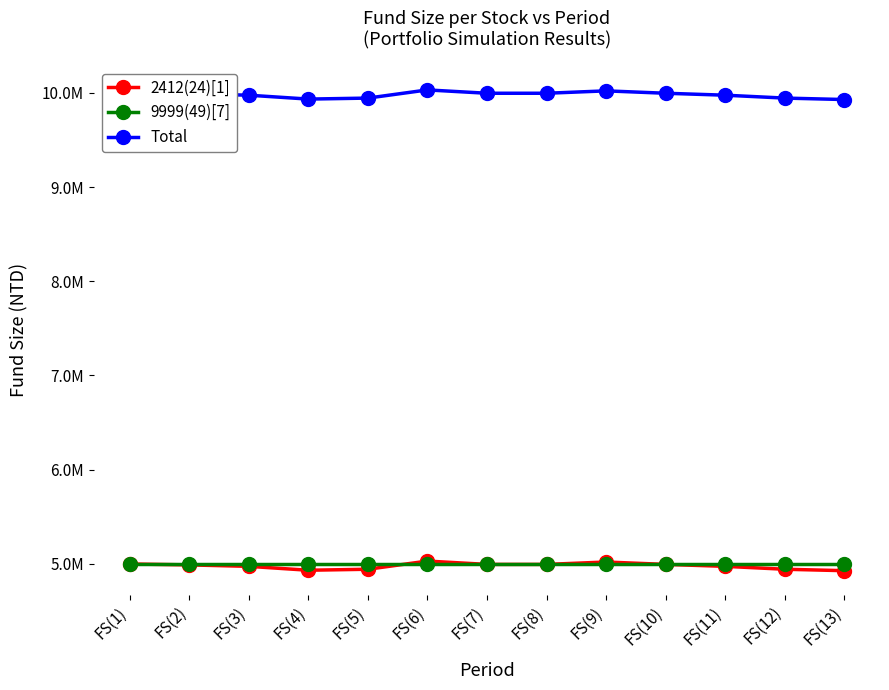

What is the total value across all series at FS(5)?

19887900